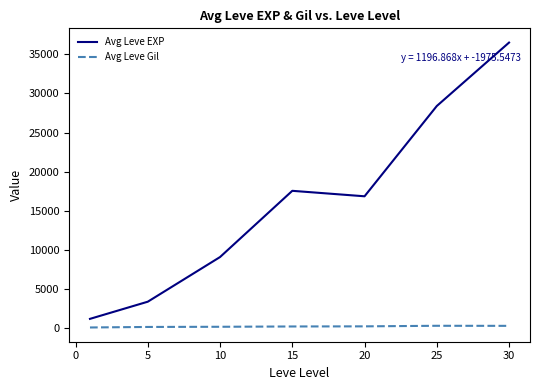

What is the difference between the maximum and minimum values in the Avg Leve EXP series?

35279.2